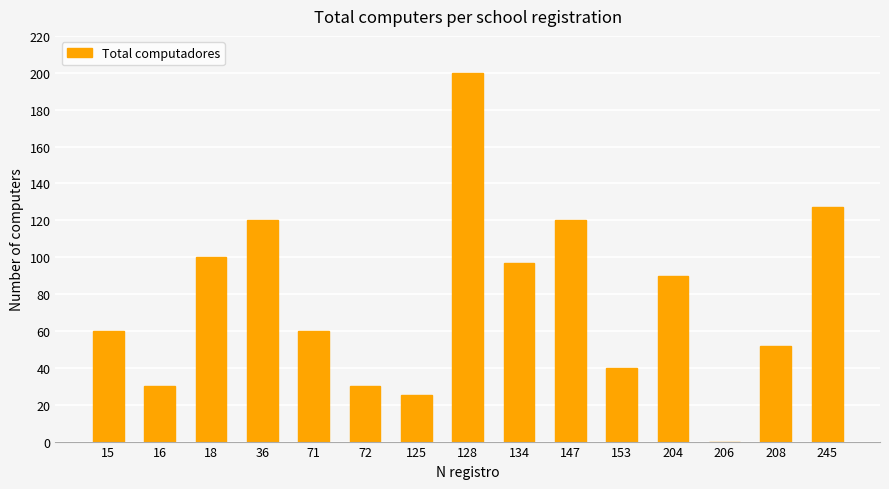

True or false: the data shows 93 at 71.

False